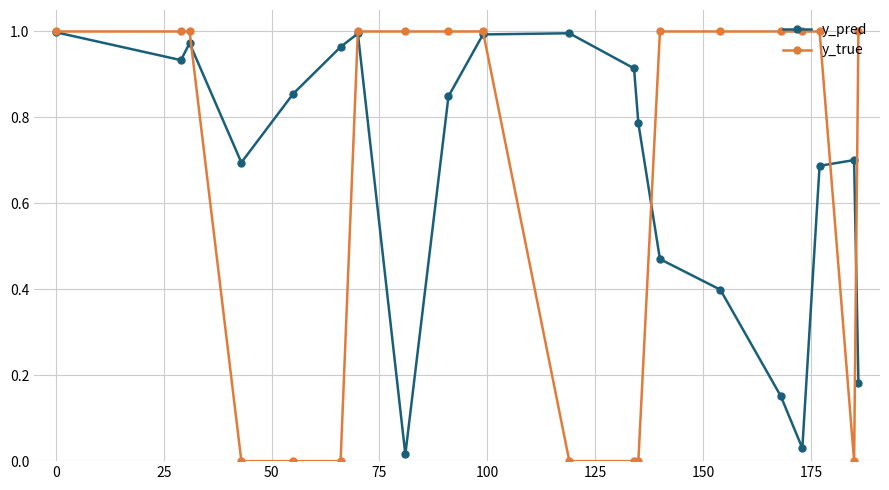

What is the sum of all y_true values?

13.0